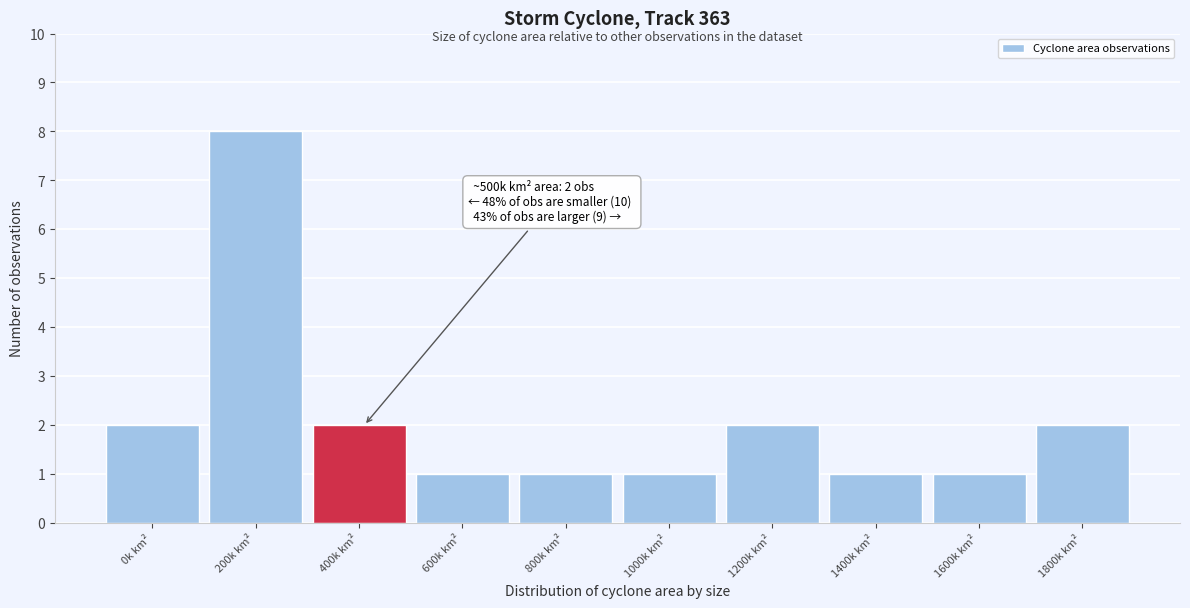

Reading left to right, extract all data points from this chart.

2	8	2	1	1	1	2	1	1	2